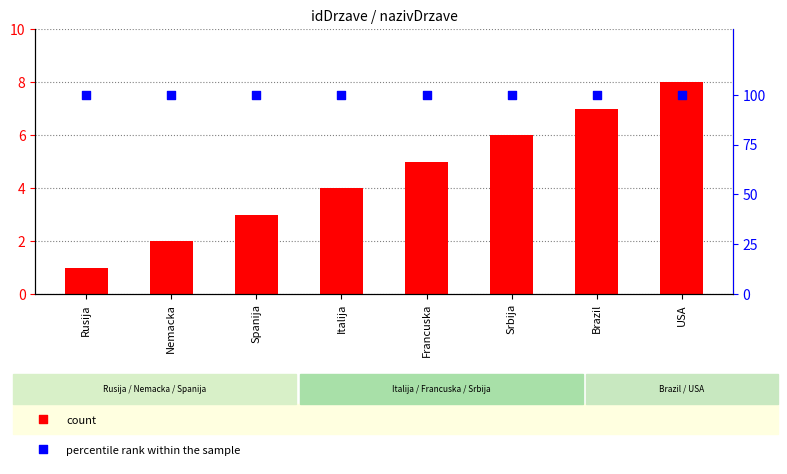

At how many categories does at least one series exceed 96?

8